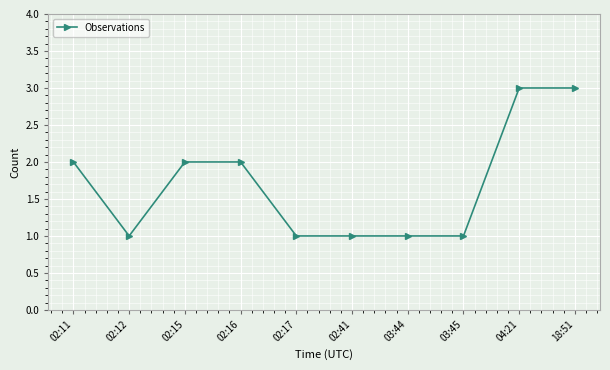

What is the sum of all values?

17